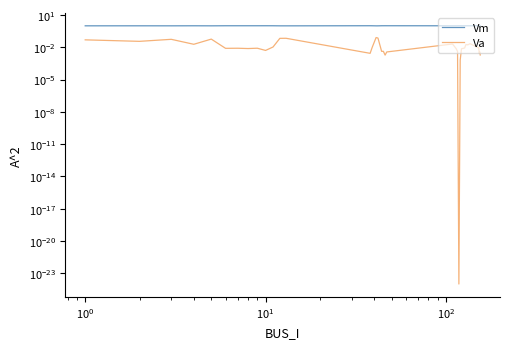

In Vm, how many points are lower than both neighbors (excluding endpoints)?

13